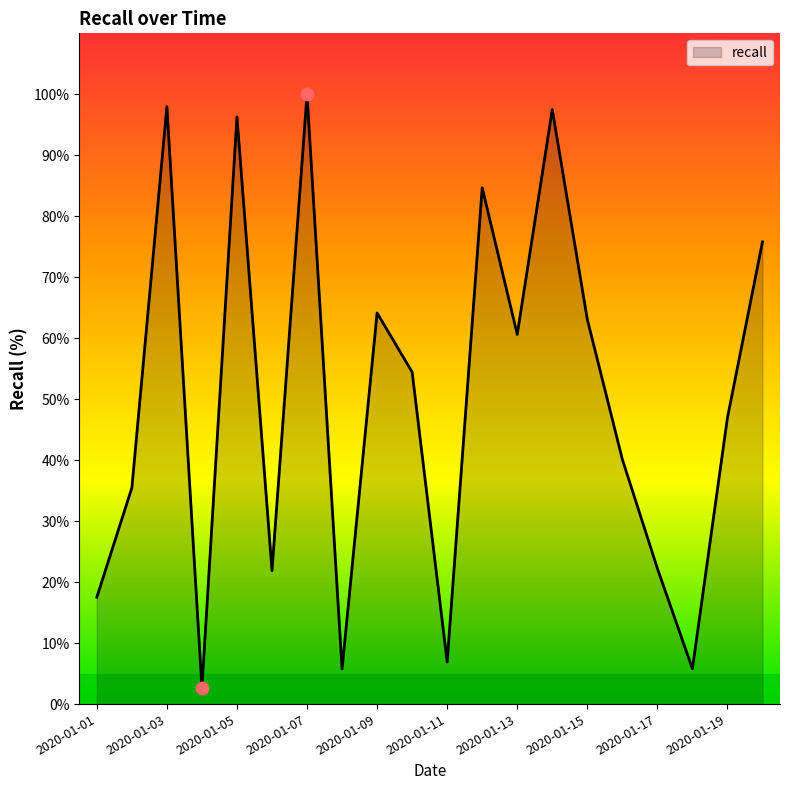

What is the minimum value shown in the chart?

2.7